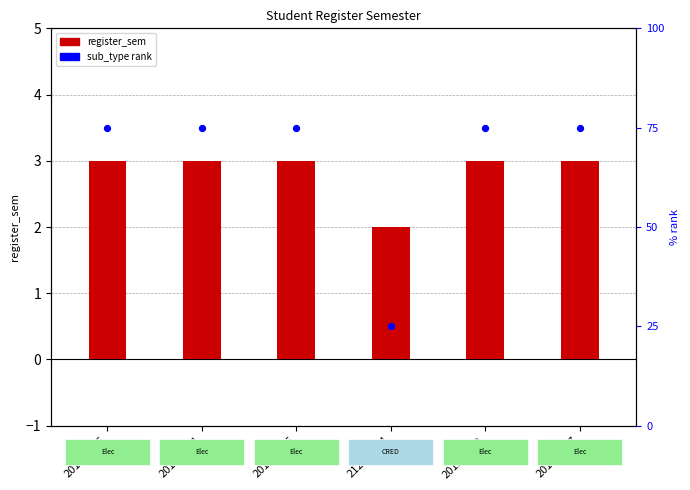

What are all the series names shown in the legend?

register_sem, sub_type rank